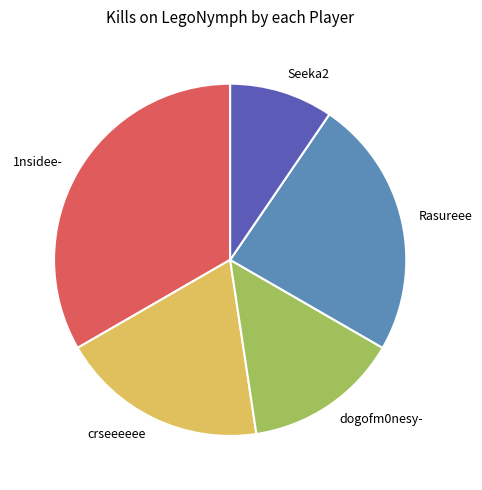

How many slices are in this pie chart?

5